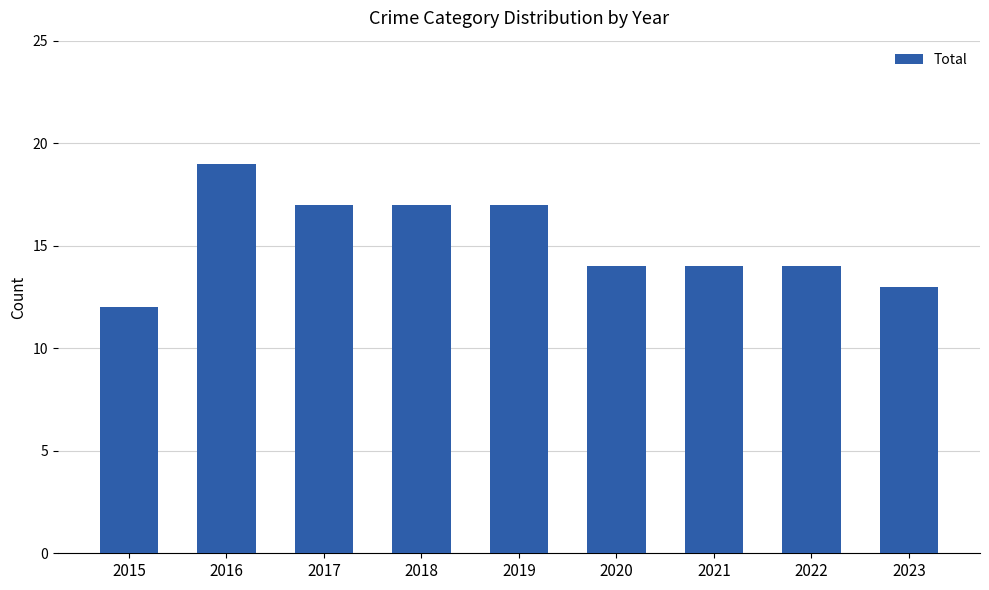

What is the approximate value at 2016?

19